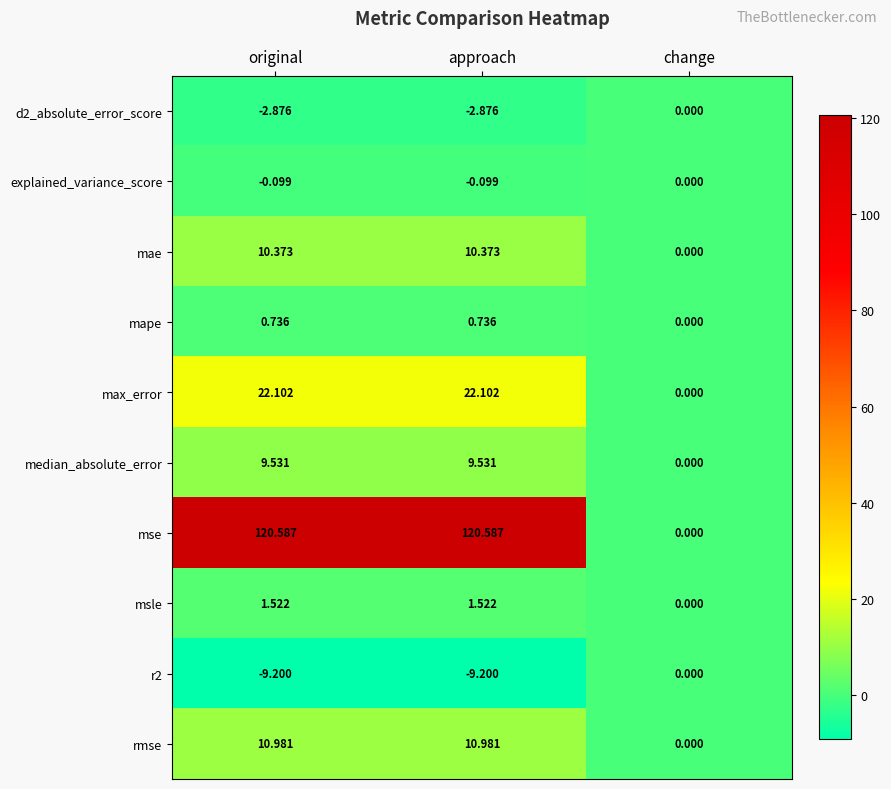

Which series has the widest spread of values?

mse